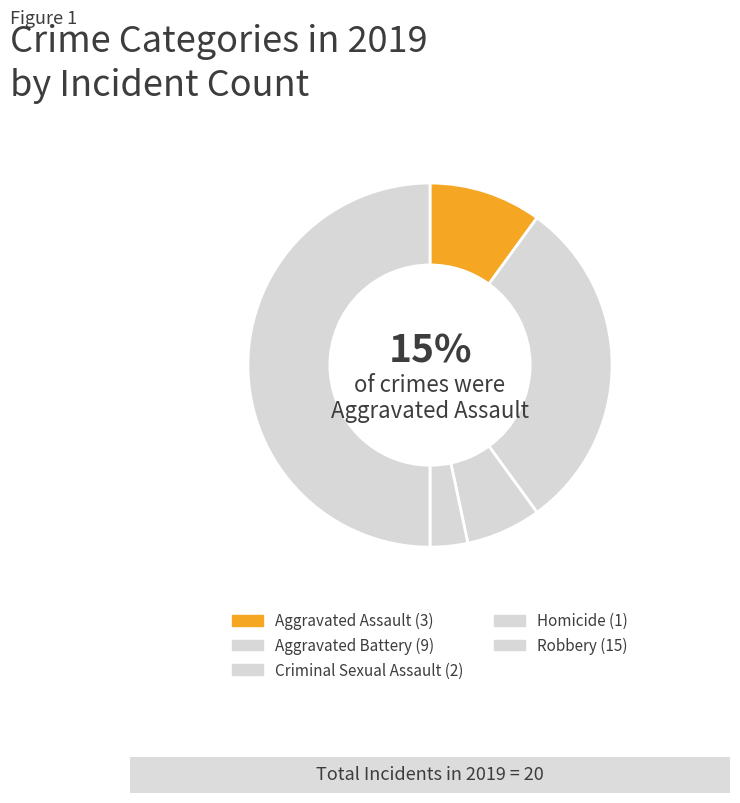

How many slices are in this pie chart?

5